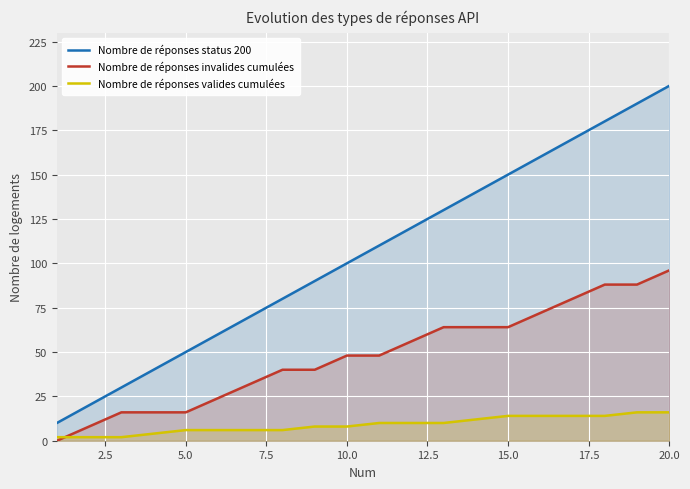

Rank the series by their maximum value, from highest to lowest.

Nombre de réponses status 200, Nombre de réponses invalides cumulées, Nombre de réponses valides cumulées